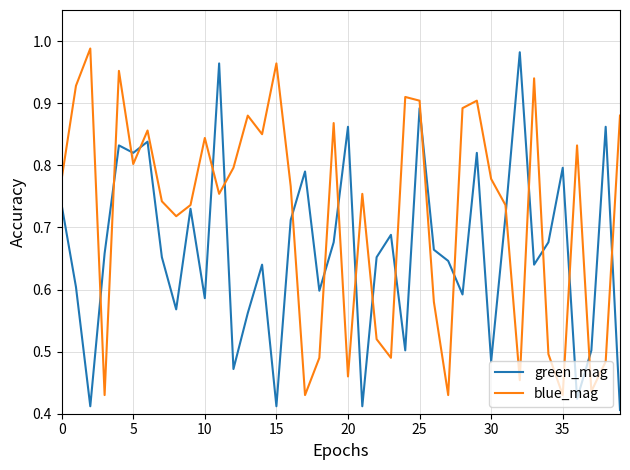

Which series has the largest total across all categories?

blue_mag